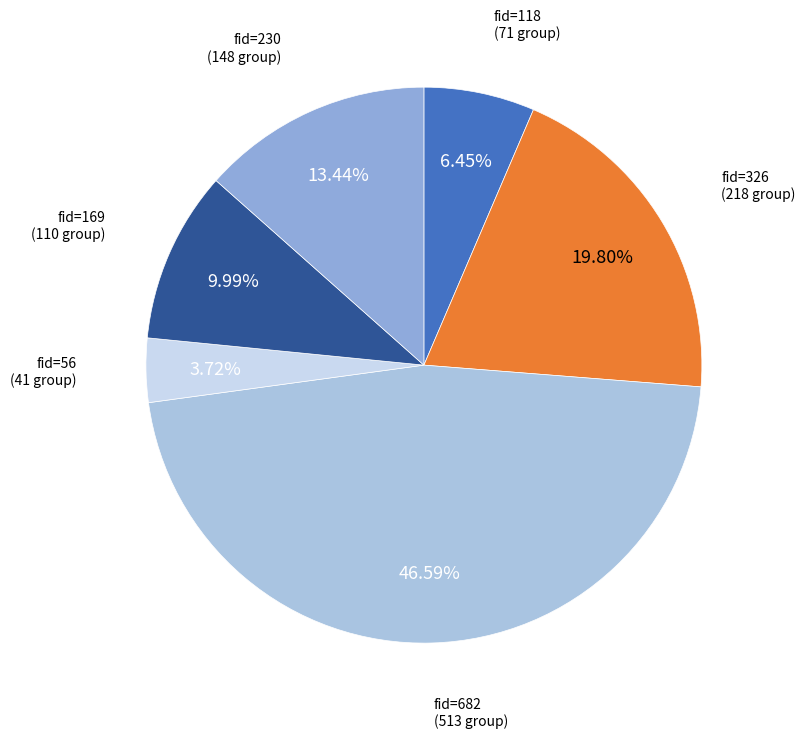

Count the number of slices in the pie.

6